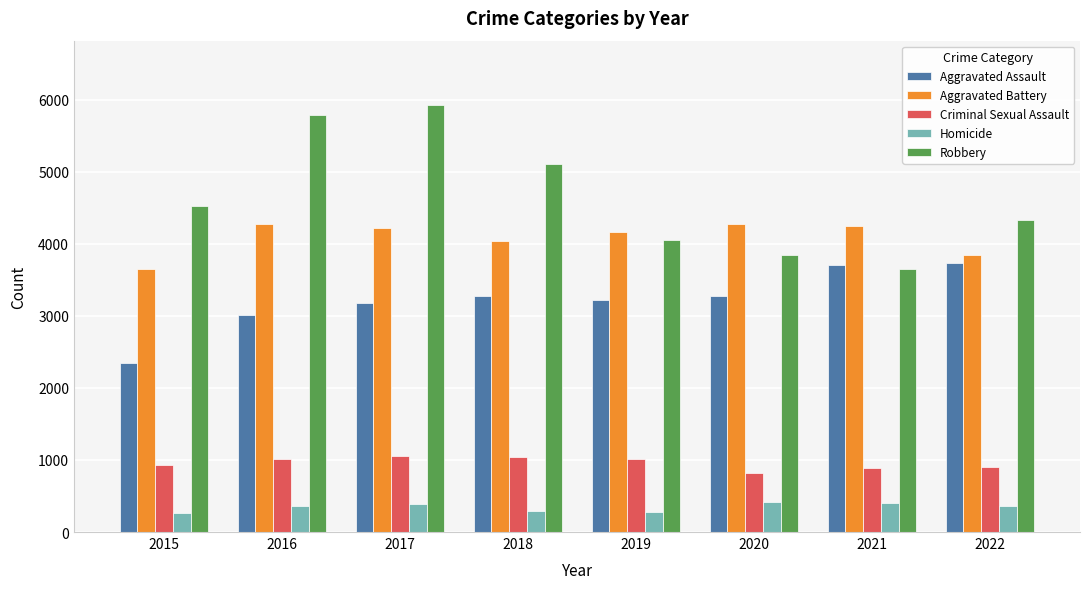

What is the difference between the maximum and minimum values in the Robbery series?

2279